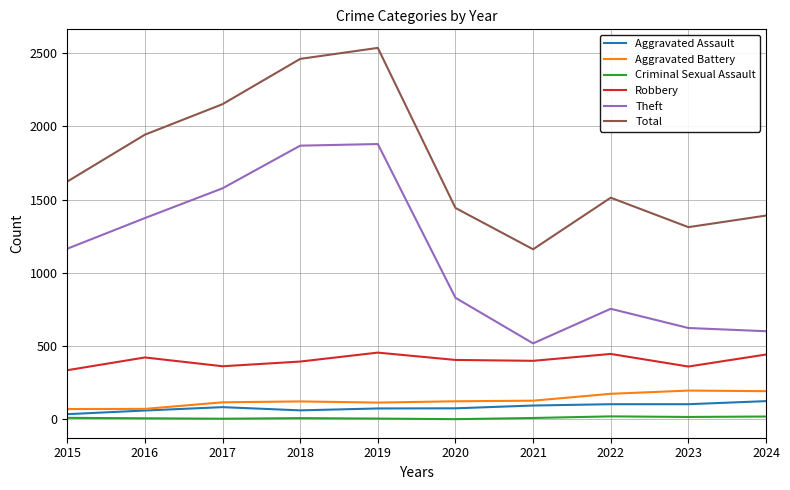

True or false: Theft and Criminal Sexual Assault cross at least once.

False